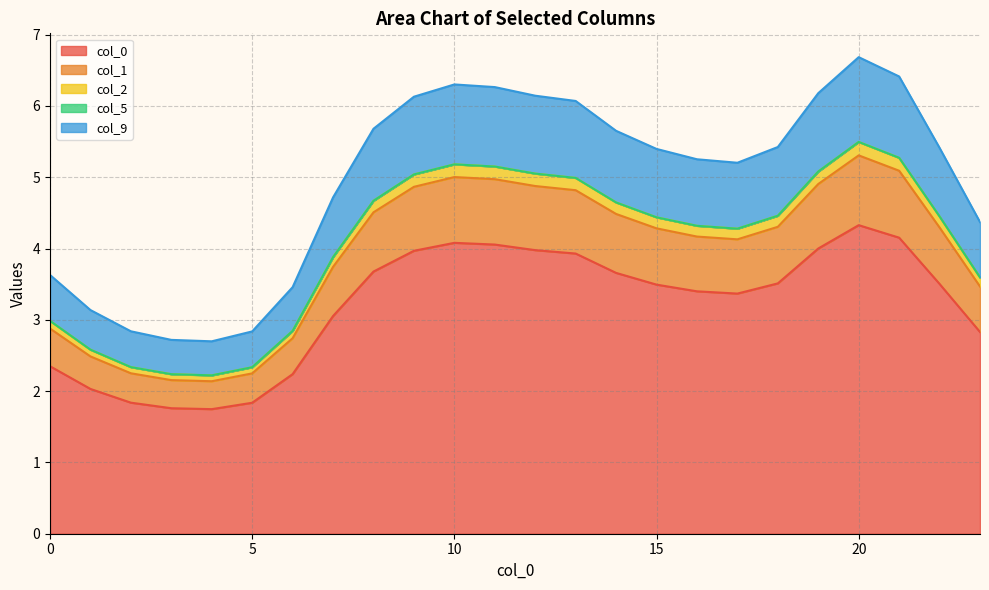

Which category has the highest value across all series?

20